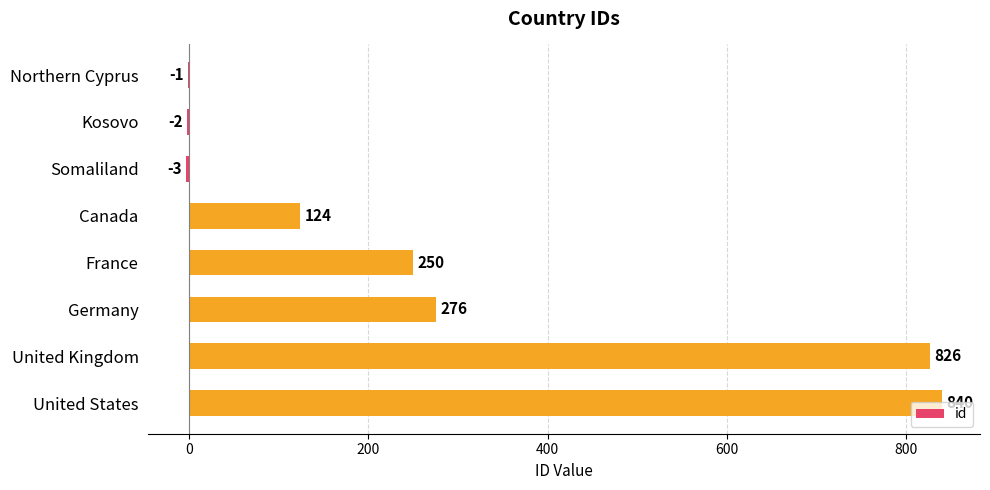

Approximately how many times larger is the value at Canada compared to France?

0.5